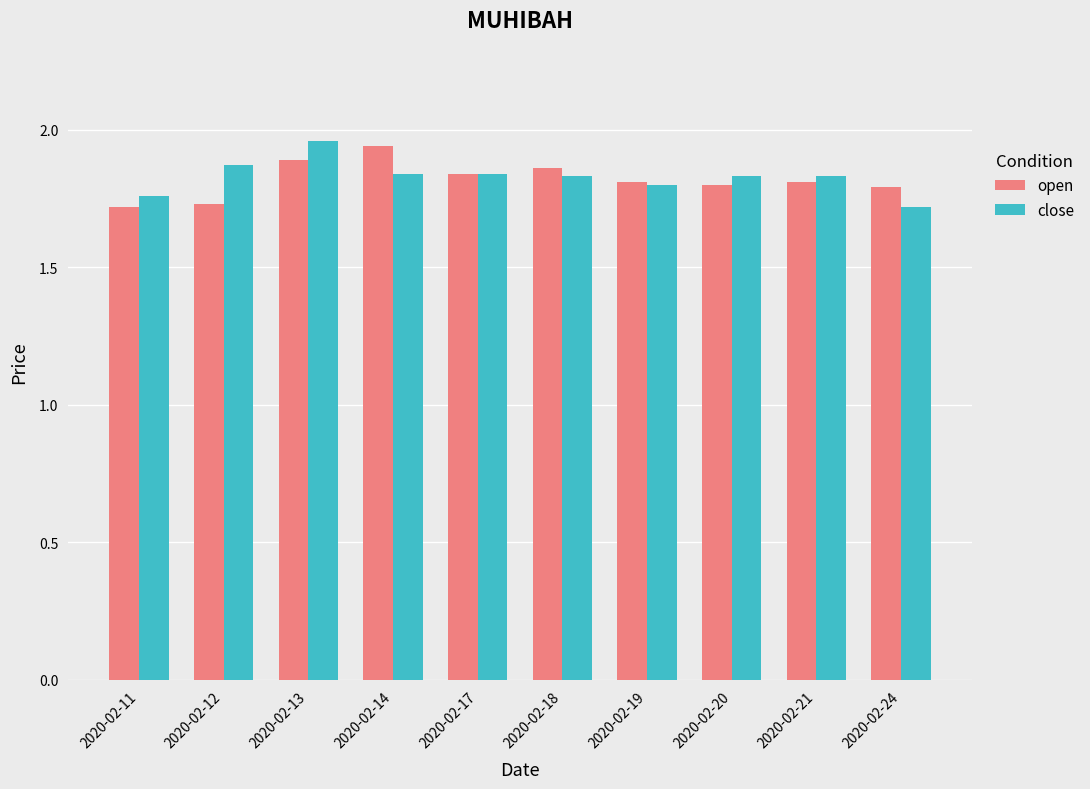

At 2020-02-14, list the series in order from largest to smallest.

open, close